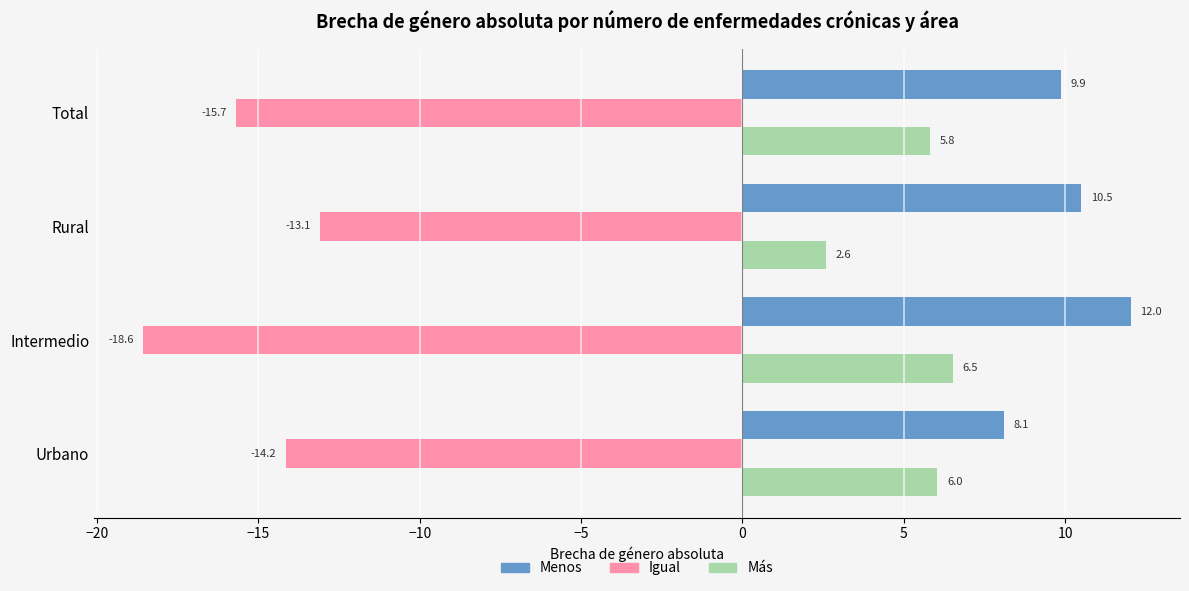

Which label corresponds to the smallest value in the chart?

Intermedio